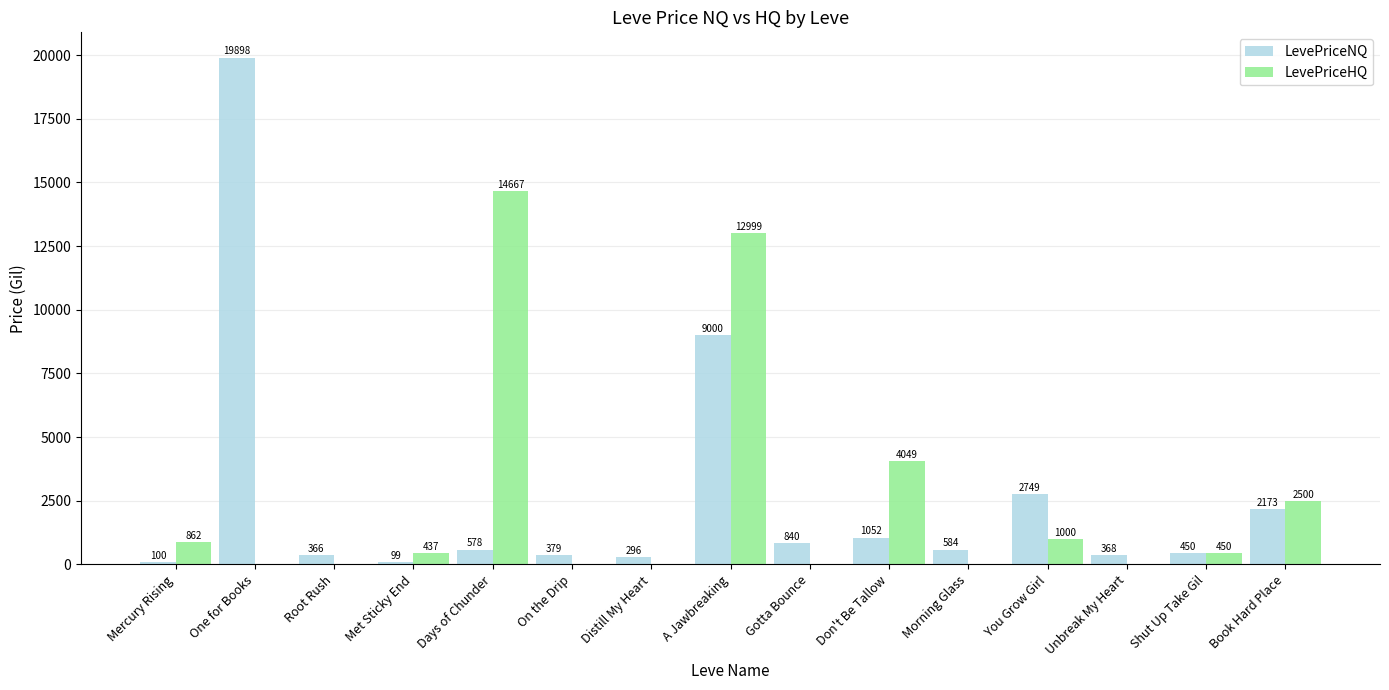

Which label corresponds to the largest value in the chart?

One for Books